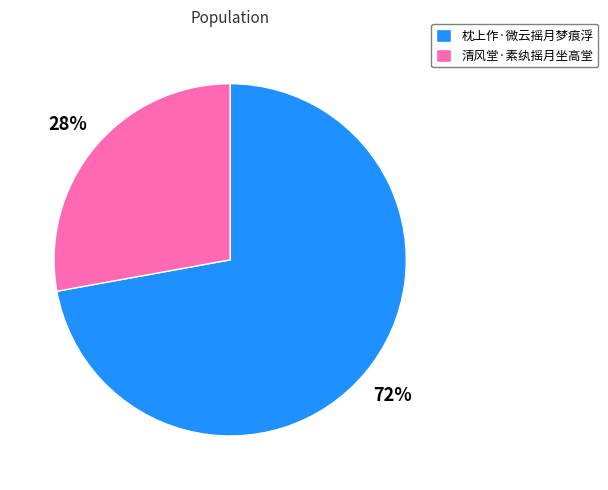

To the nearest percent, what is the average slice percentage?

50%